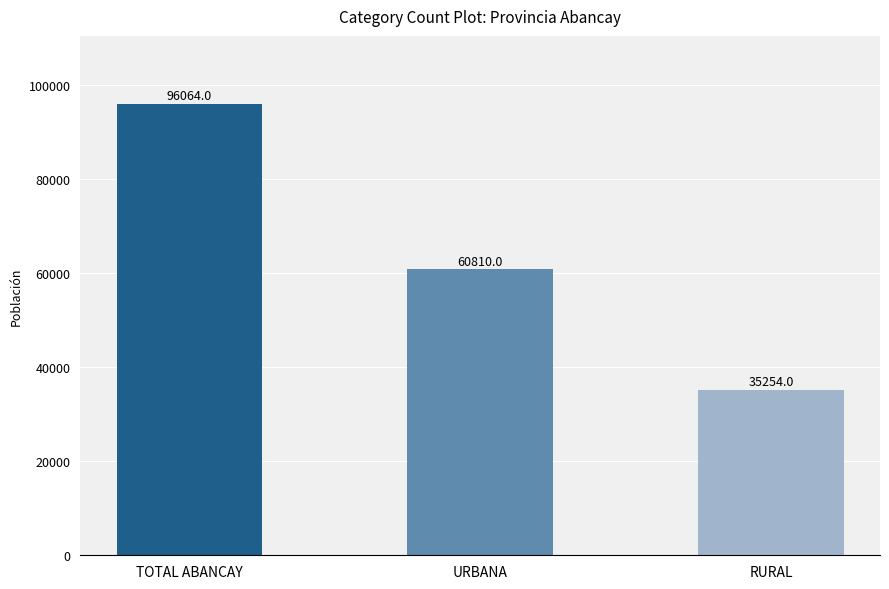

Reading left to right, list all the values displayed in this chart.

TOTAL ABANCAY=96064	URBANA=60810	RURAL=35254